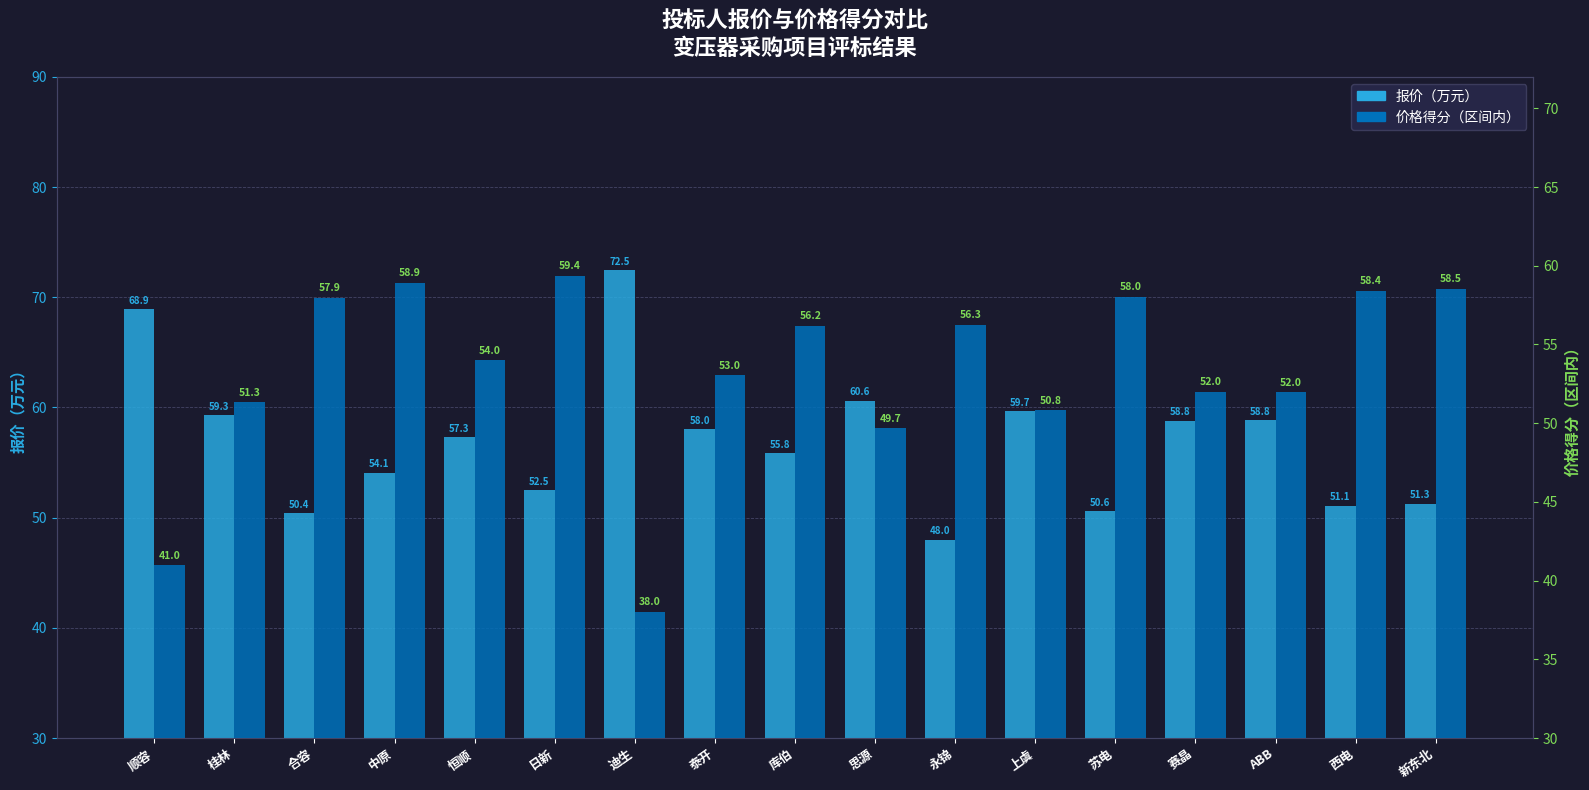

Which series changed the most between 中原 and 苏电?

报价（万元）